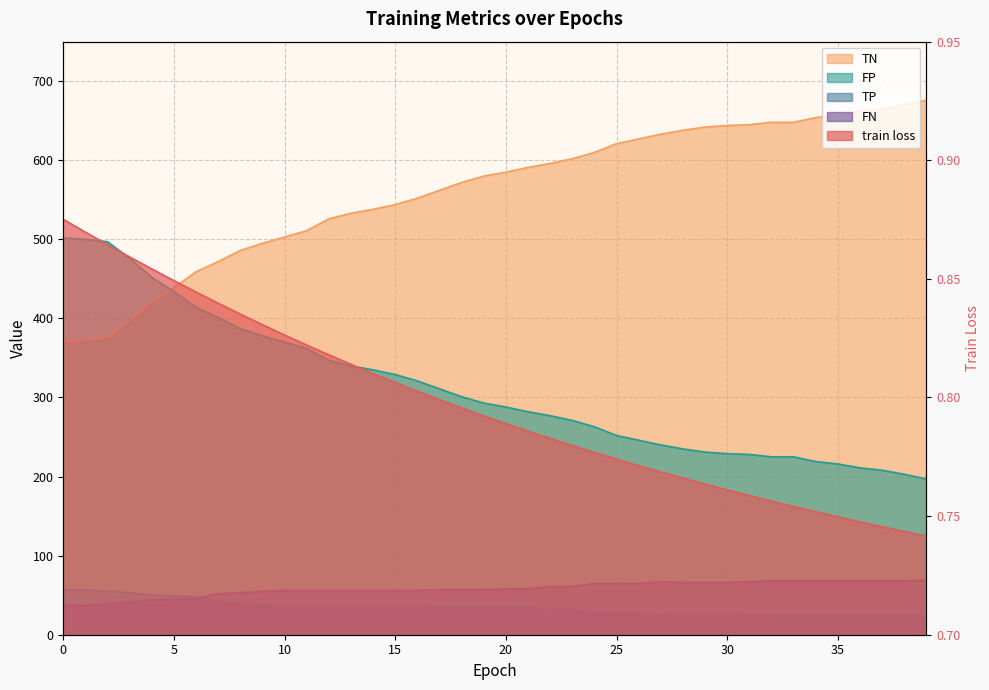

How many data points in FP are less than 293?

20